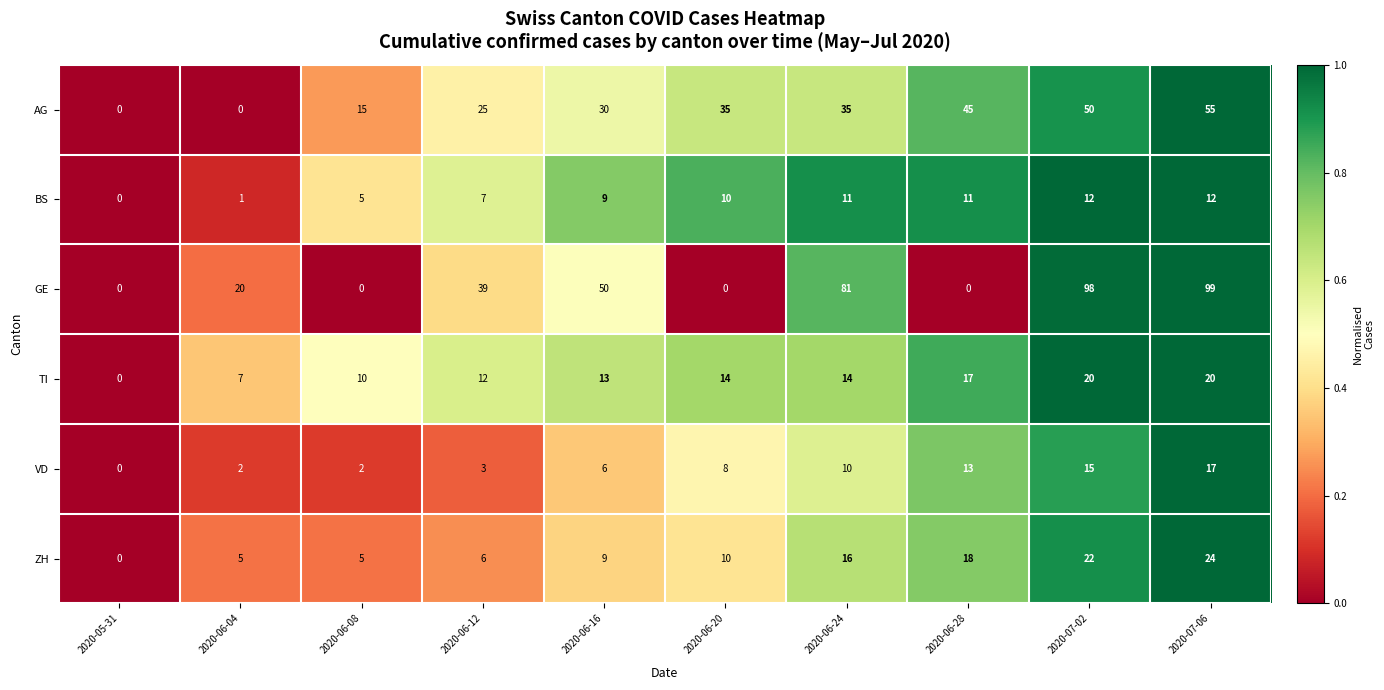

At which label does TI reach its minimum?

2020-05-31